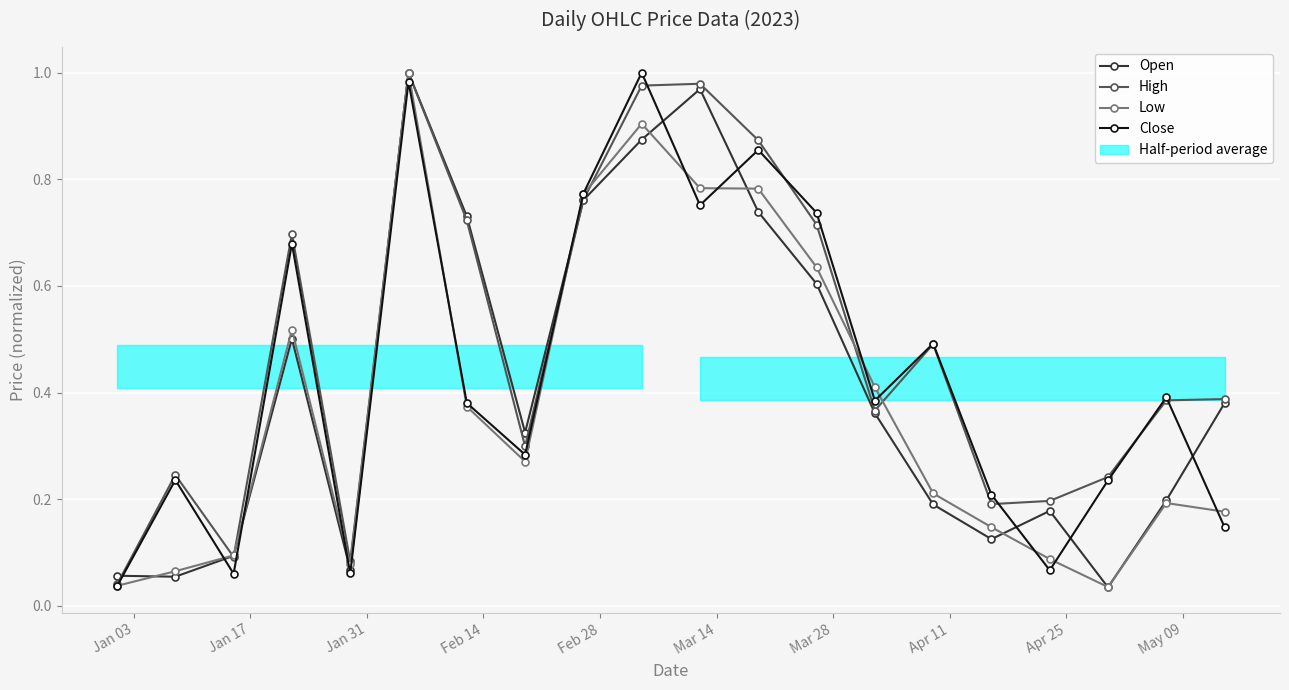

True or false: High has more than 2 points higher than both neighbors.

True